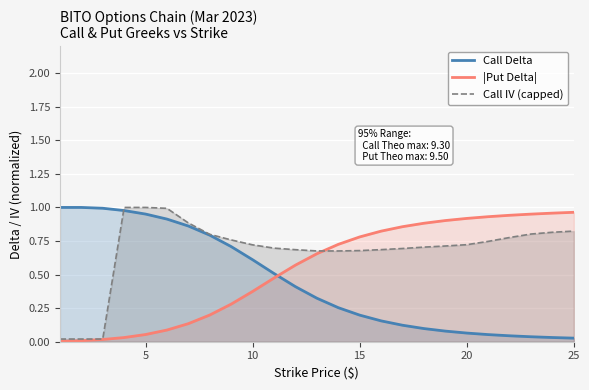

True or false: Call IV (capped) and |Put Delta| cross at least once.

True